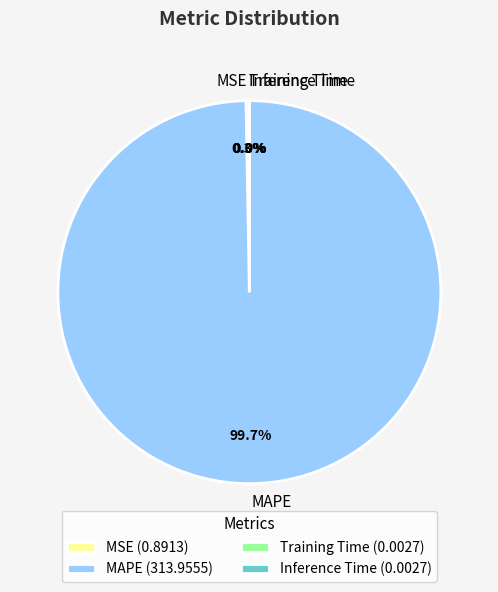

What portion of the pie excludes MSE?

99.7%